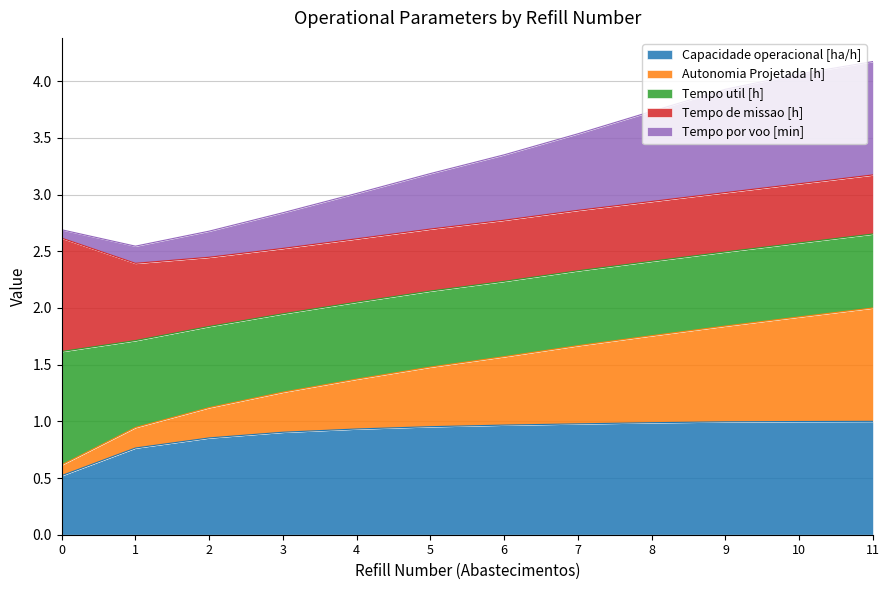

True or false: Capacidade operacional [ha/h] and Autonomia Projetada [h] intersect in this chart.

False